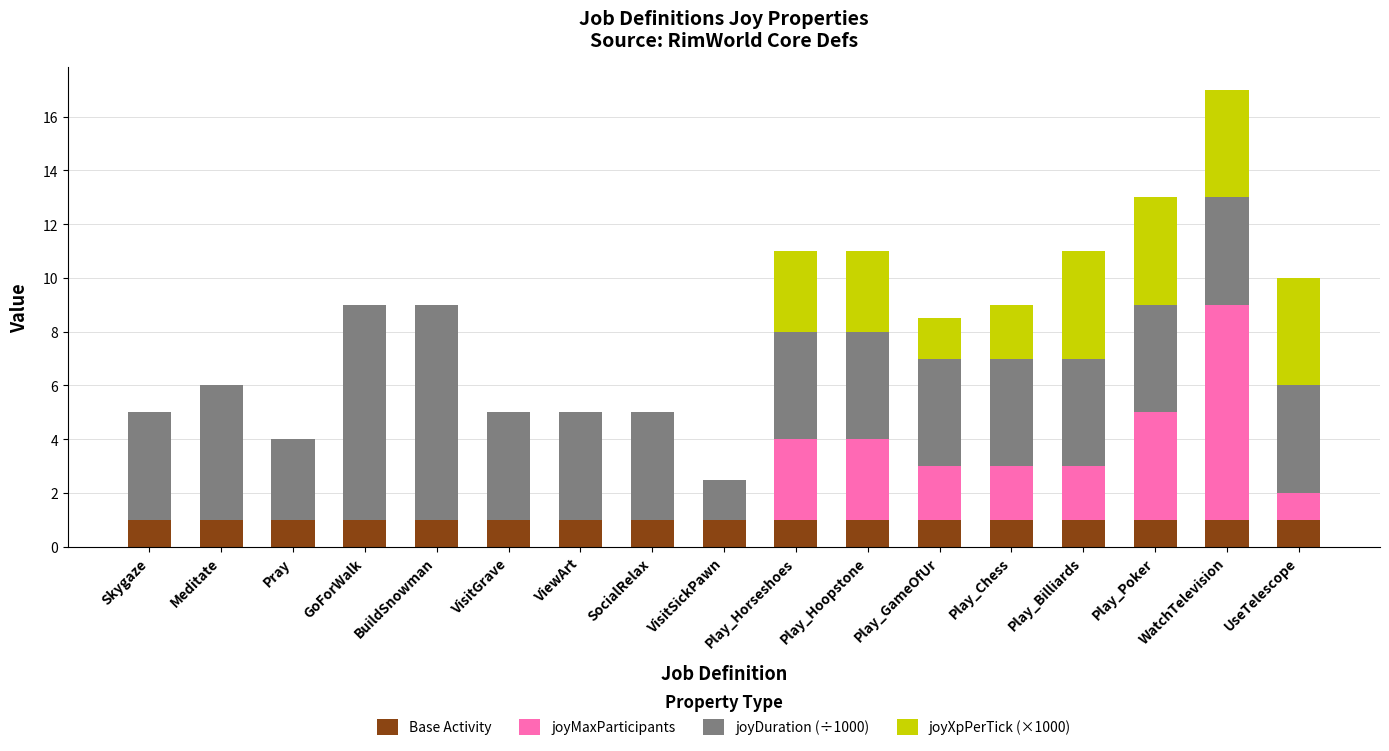

What is the total value across all series at GoForWalk?

9.0